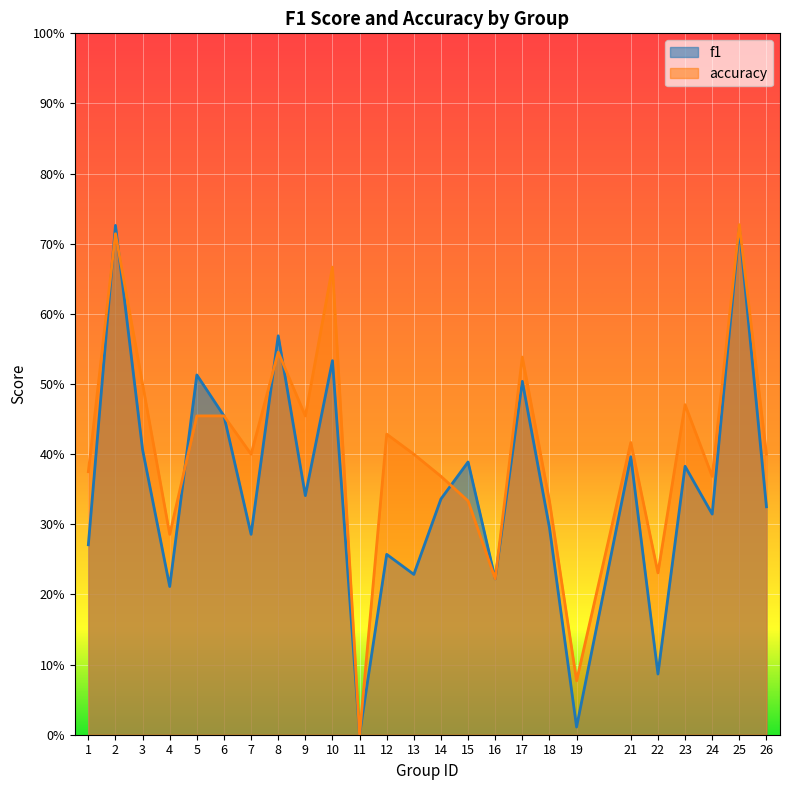

How many values in the accuracy series exceed 0?

24